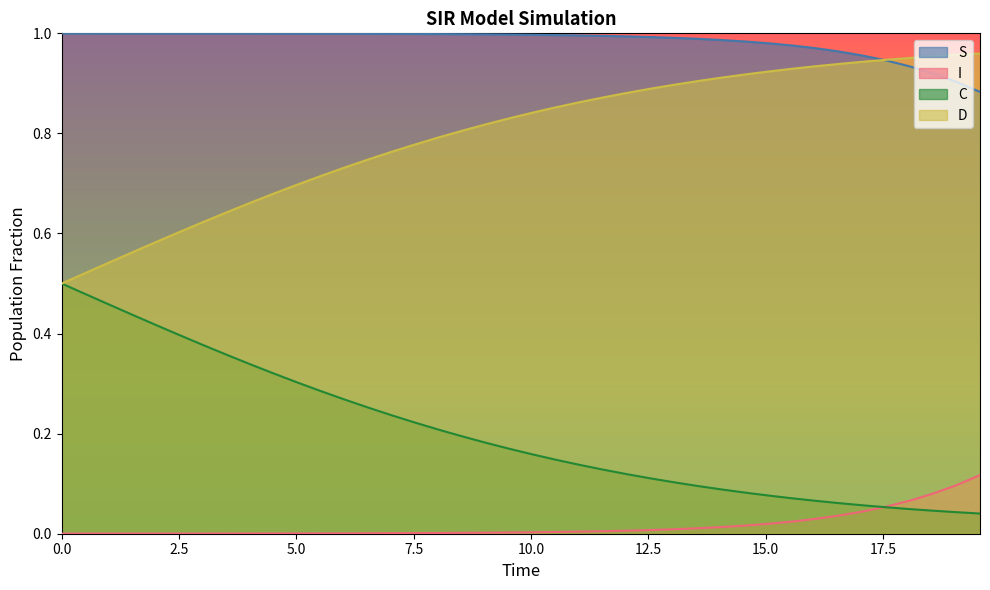

Does the chart display data point markers on the line(s)?

No